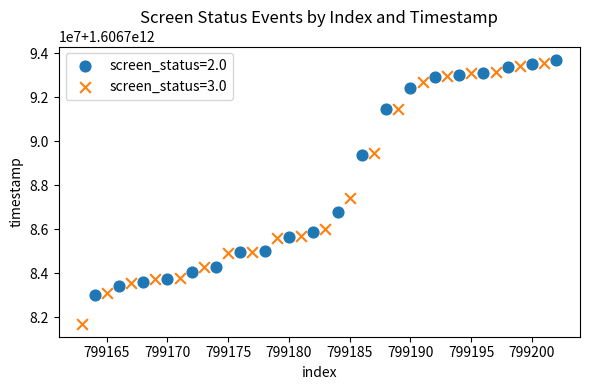

Which series reaches the maximum Y coordinate?

screen_status=2.0